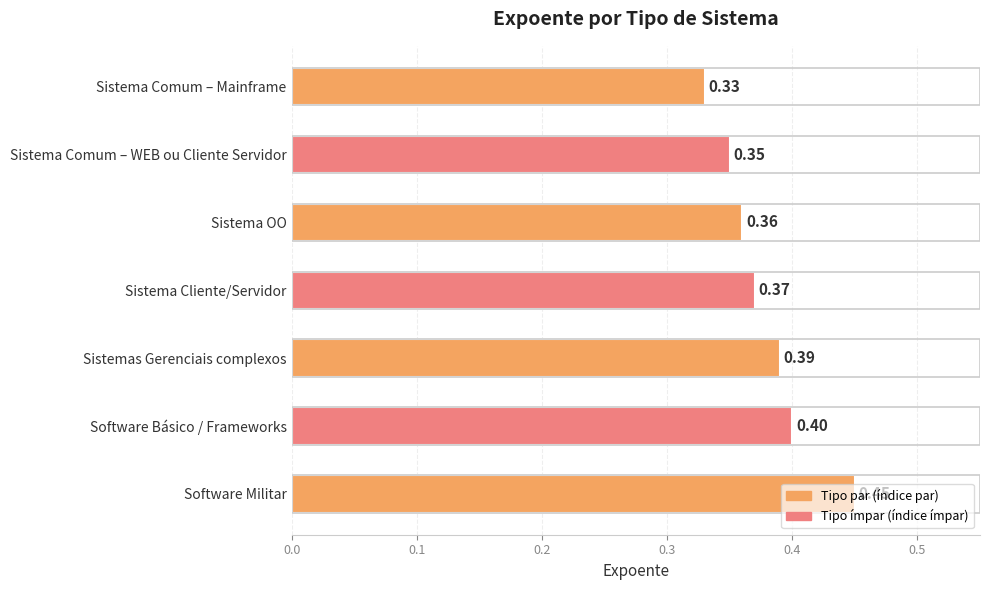

Between Sistema Comum – WEB ou Cliente Servidor and Software Básico / Frameworks, which is larger?

Software Básico / Frameworks